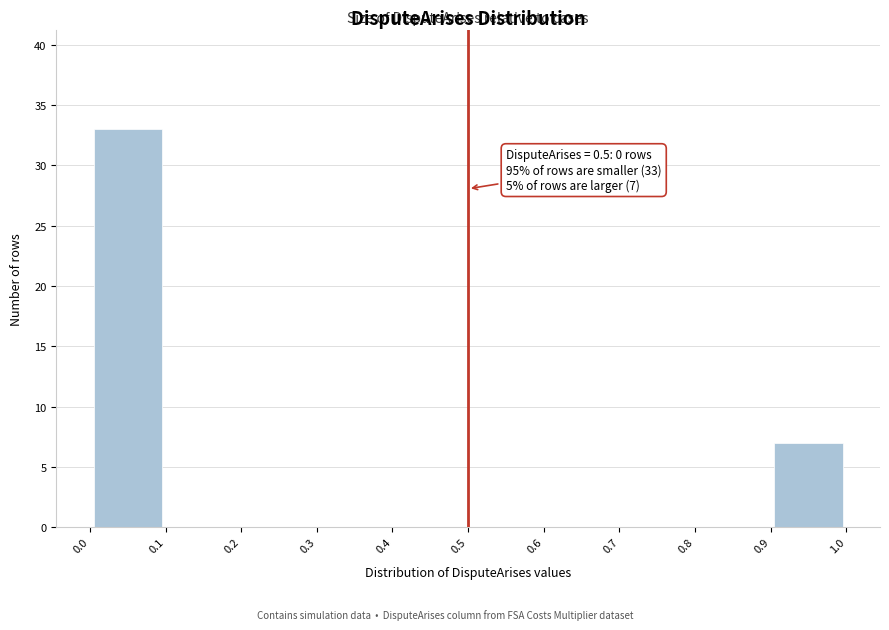

Over which range of the x-axis is the bar tallest?

0.0 to 0.1